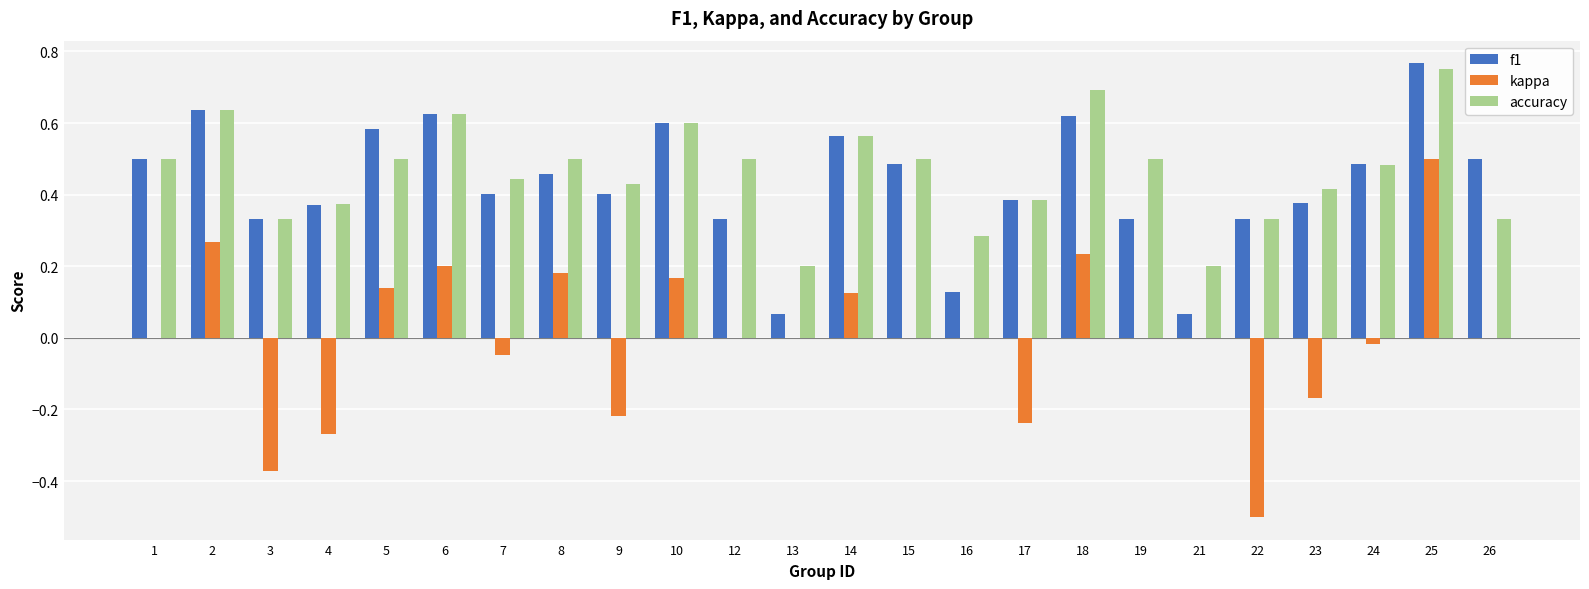

Which series changed the most between 4 and 19?

kappa